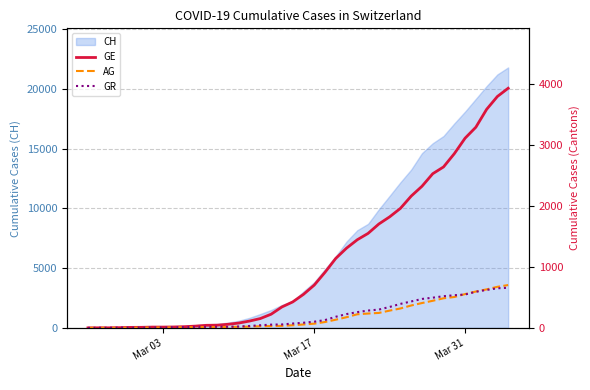

Reading left to right, transcribe all the data shown in this chart.

GE: 0	1	1	4	8	9	13	13	15	20	29	42	44	59	79	112	153	224	343	425	549	701	911	1139	1307	1445	1549	1703	1820	1959	2160	2321	2527	2638	2855	3109	3289	3582	3793	3928
AG: 0	1	1	1	3	4	7	7	10	11	12	14	14	15	18	20	27	30	33	43	56	69	96	134	175	223	235	245	283	318	367	407	444	485	506	554	596	631	673	702
GR: 0	2	2	6	6	6	9	9	12	14	16	17	18	18	22	31	43	53	56	71	84	101	128	182	226	258	284	300	343	393	433	474	495	519	535	547	592	622	649	657